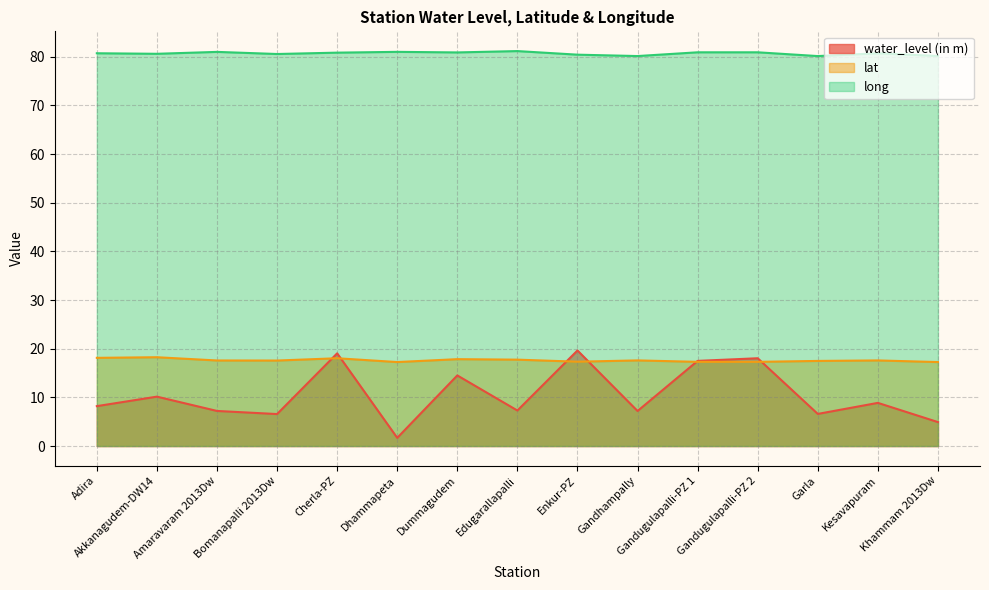

What is the sum of all water_level (in m) values?

157.4